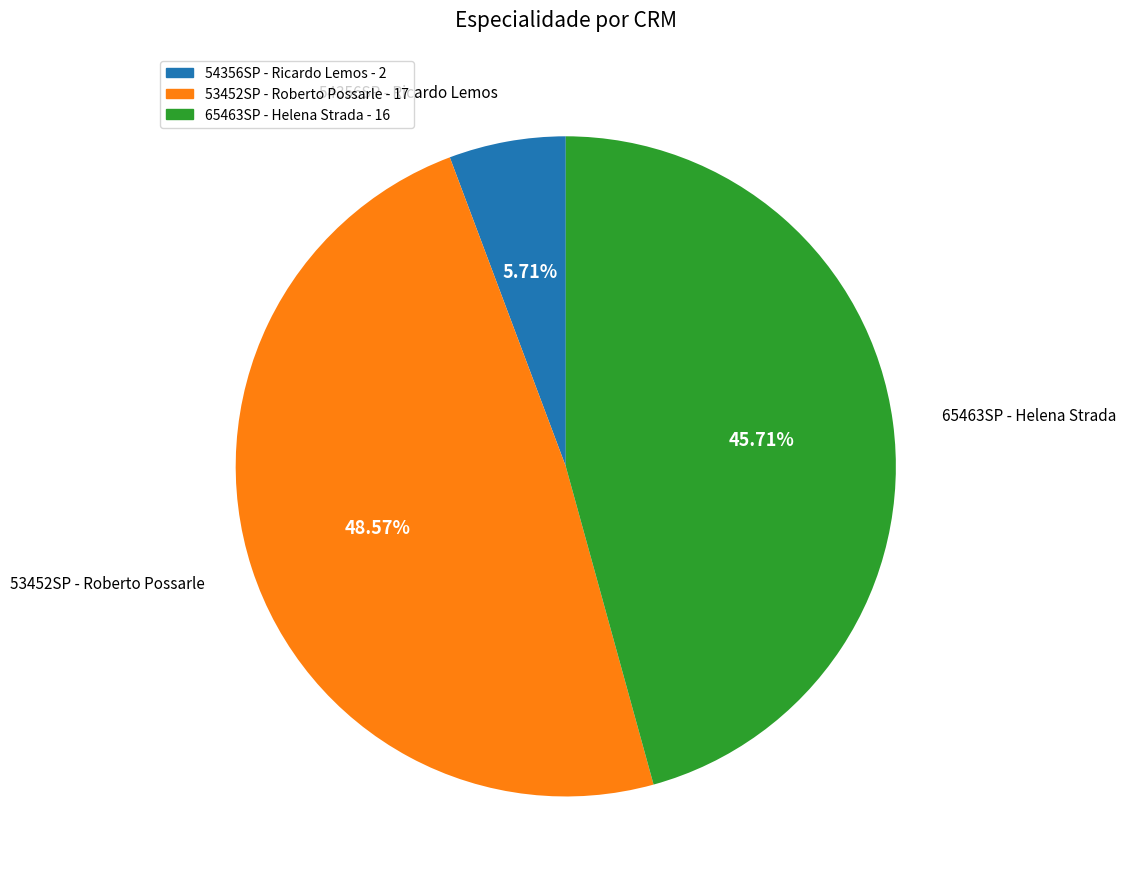

To the nearest percent, what percentage of the pie is 54356SP - Ricardo Lemos?

6%